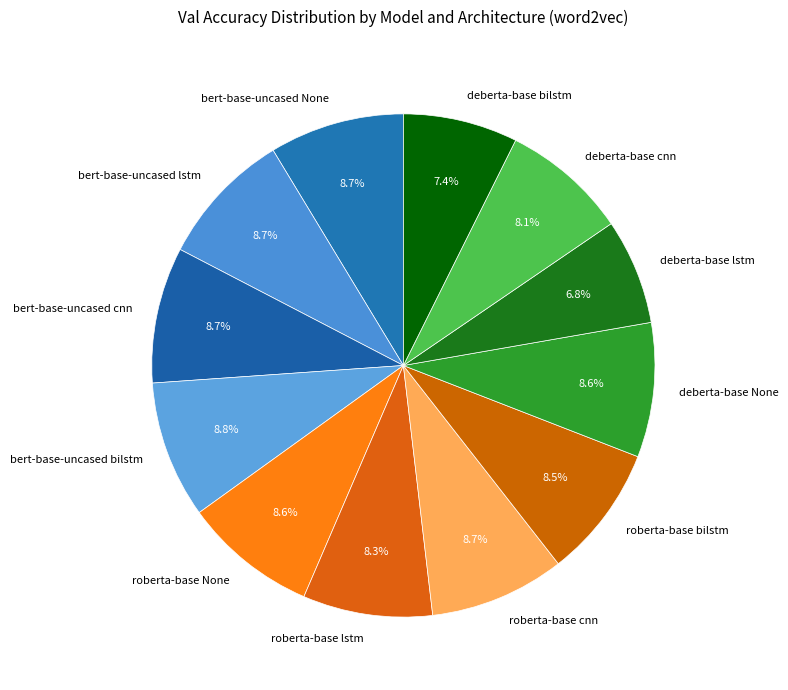

Do bert-base-uncased bilstm and deberta-base lstm together represent more than half of the pie?

No